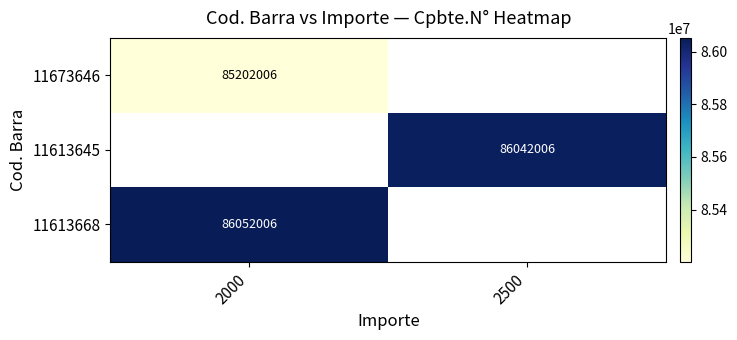

The value of 11613668 at 2000 is 39734961.8. True or false?

False